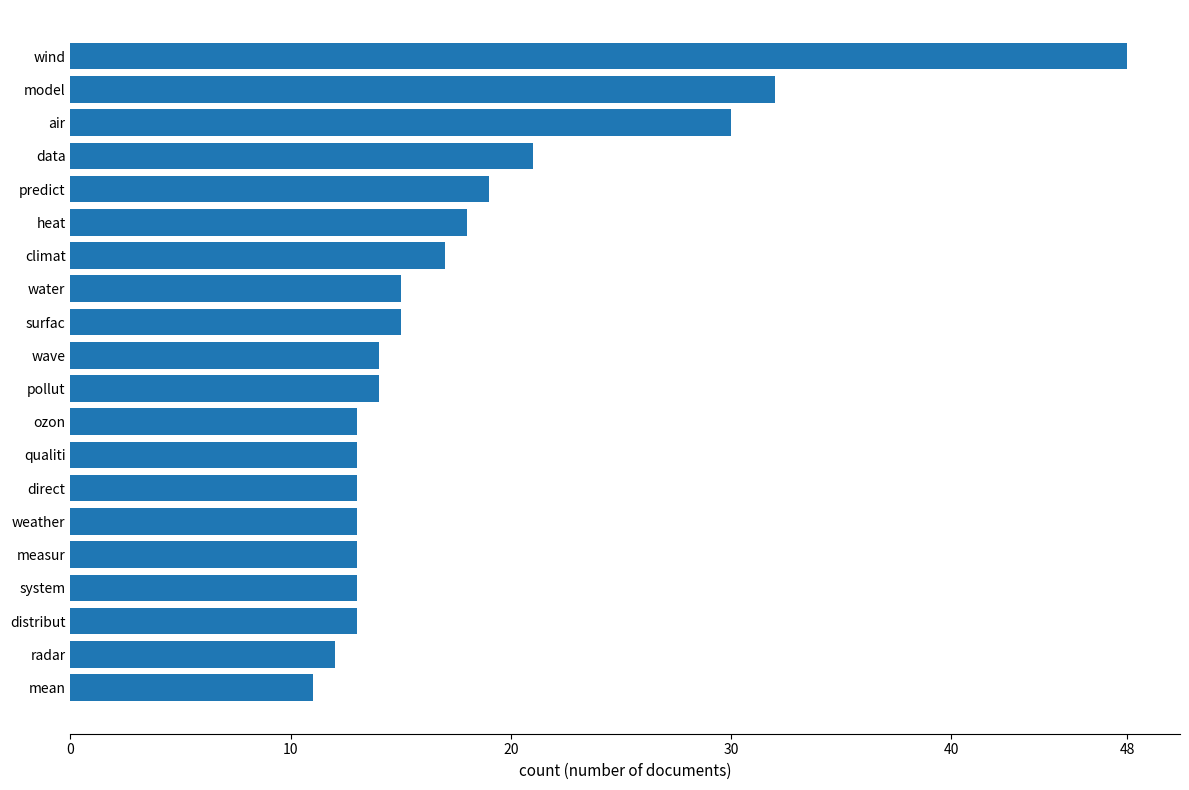

Reading bottom to top, transcribe all the data shown in this chart.

mean=11	radar=12	distribut=13	system=13	measur=13	weather=13	direct=13	qualiti=13	ozon=13	pollut=14	wave=14	surfac=15	water=15	climat=17	heat=18	predict=19	data=21	air=30	model=32	wind=48